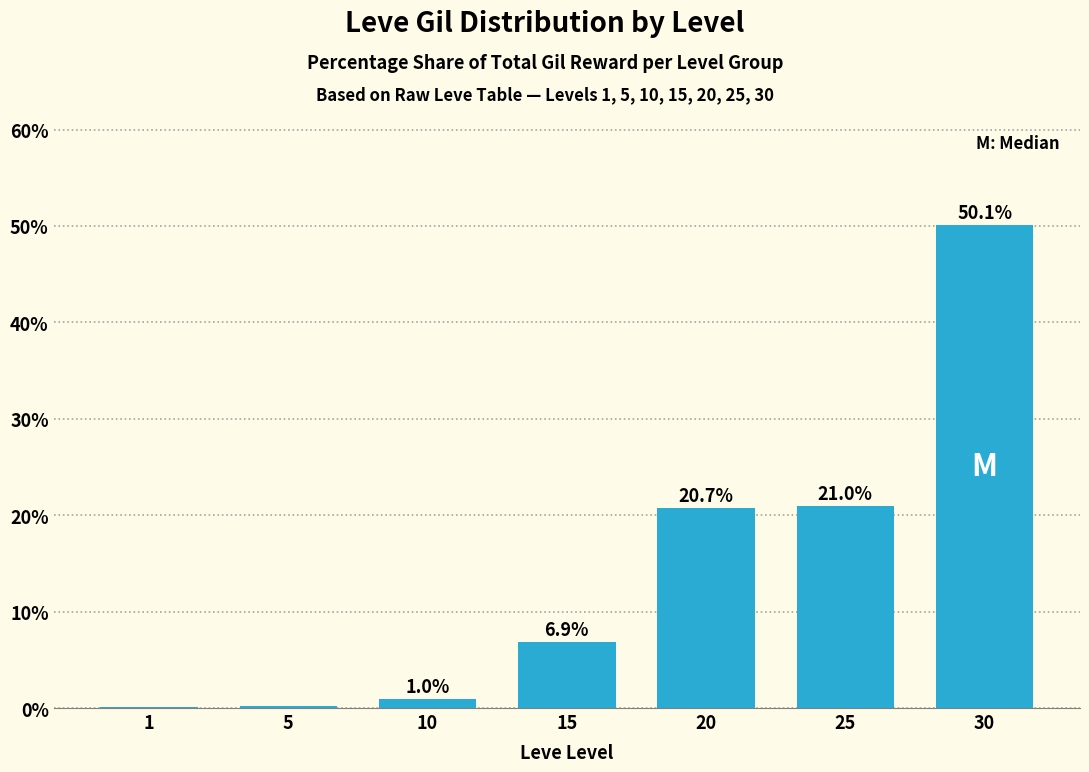

Which has a higher value, 20 or 10?

20